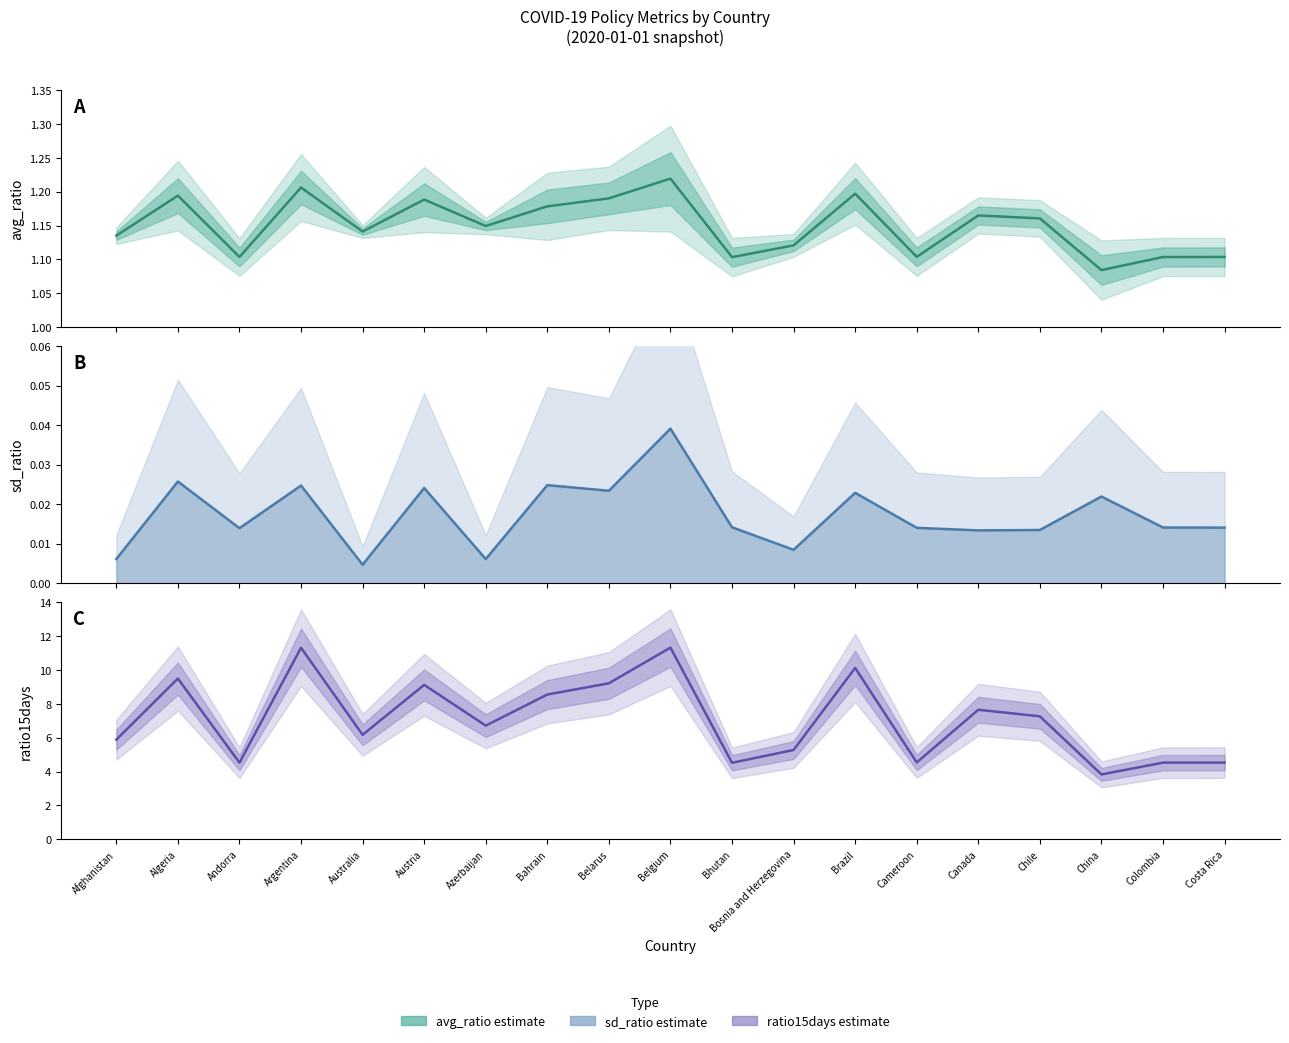

Is this an area chart (filled region under the line)?

No